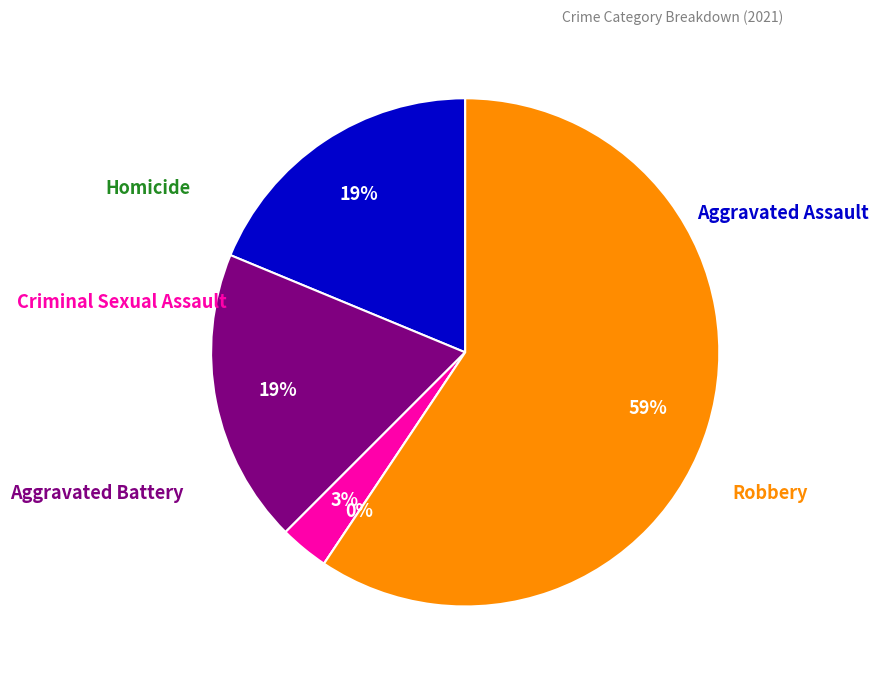

How many slices are in this pie chart?

5